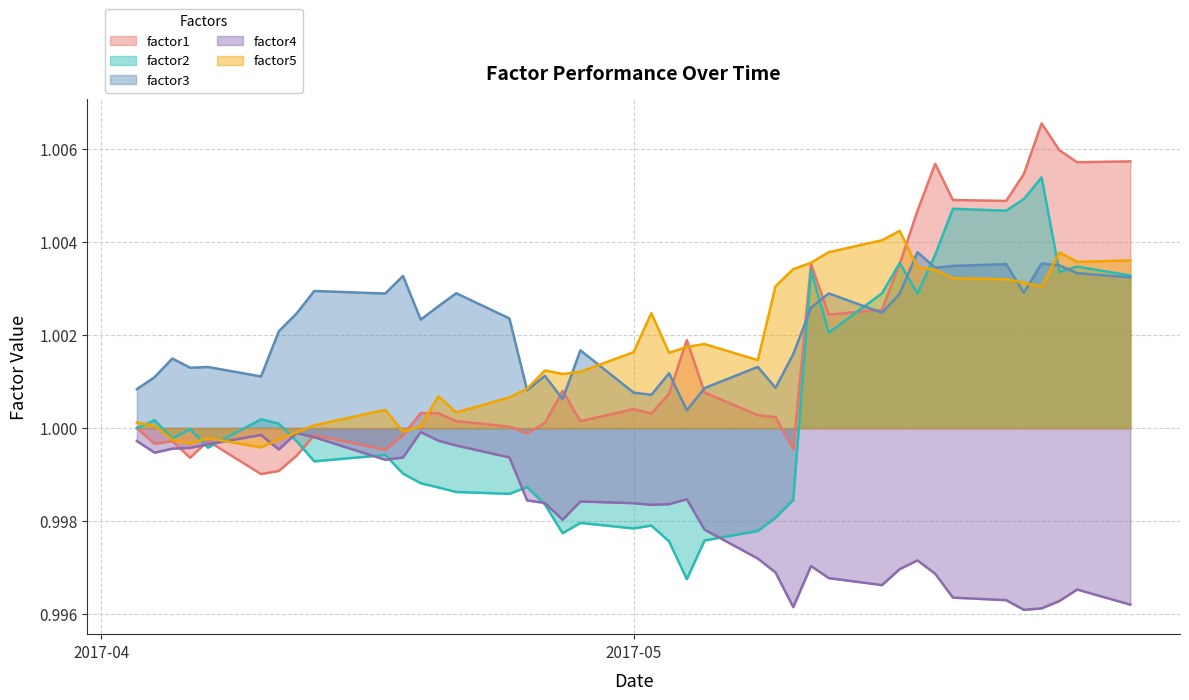

Reading left to right, transcribe all the data shown in this chart.

factor1: 1.0	1.0	1.0	1.0	1.0	1.0	1.0	1.0	1.0	1.0	1.0	1.0	1.0	1.0	1.0	1.0	1.0	1.0	1.0	1.0	1.0	1.0	1.0	1.0	1.0	1.0	1.0	1.0	1.0	1.0	1.0	1.0	1.0	1.0	1.0	1.0	1.0	1.0	1.0	1.0
factor2: 1.0	1.0	1.0	1.0	1.0	1.0	1.0	1.0	1.0	1.0	1.0	1.0	1.0	1.0	1.0	1.0	1.0	1.0	1.0	1.0	1.0	1.0	1.0	1.0	1.0	1.0	1.0	1.0	1.0	1.0	1.0	1.0	1.0	1.0	1.0	1.0	1.0	1.0	1.0	1.0
factor3: 1.0	1.0	1.0	1.0	1.0	1.0	1.0	1.0	1.0	1.0	1.0	1.0	1.0	1.0	1.0	1.0	1.0	1.0	1.0	1.0	1.0	1.0	1.0	1.0	1.0	1.0	1.0	1.0	1.0	1.0	1.0	1.0	1.0	1.0	1.0	1.0	1.0	1.0	1.0	1.0
factor4: 1.0	1.0	1.0	1.0	1.0	1.0	1.0	1.0	1.0	1.0	1.0	1.0	1.0	1.0	1.0	1.0	1.0	1.0	1.0	1.0	1.0	1.0	1.0	1.0	1.0	1.0	1.0	1.0	1.0	1.0	1.0	1.0	1.0	1.0	1.0	1.0	1.0	1.0	1.0	1.0
factor5: 1.0	1.0	1.0	1.0	1.0	1.0	1.0	1.0	1.0	1.0	1.0	1.0	1.0	1.0	1.0	1.0	1.0	1.0	1.0	1.0	1.0	1.0	1.0	1.0	1.0	1.0	1.0	1.0	1.0	1.0	1.0	1.0	1.0	1.0	1.0	1.0	1.0	1.0	1.0	1.0